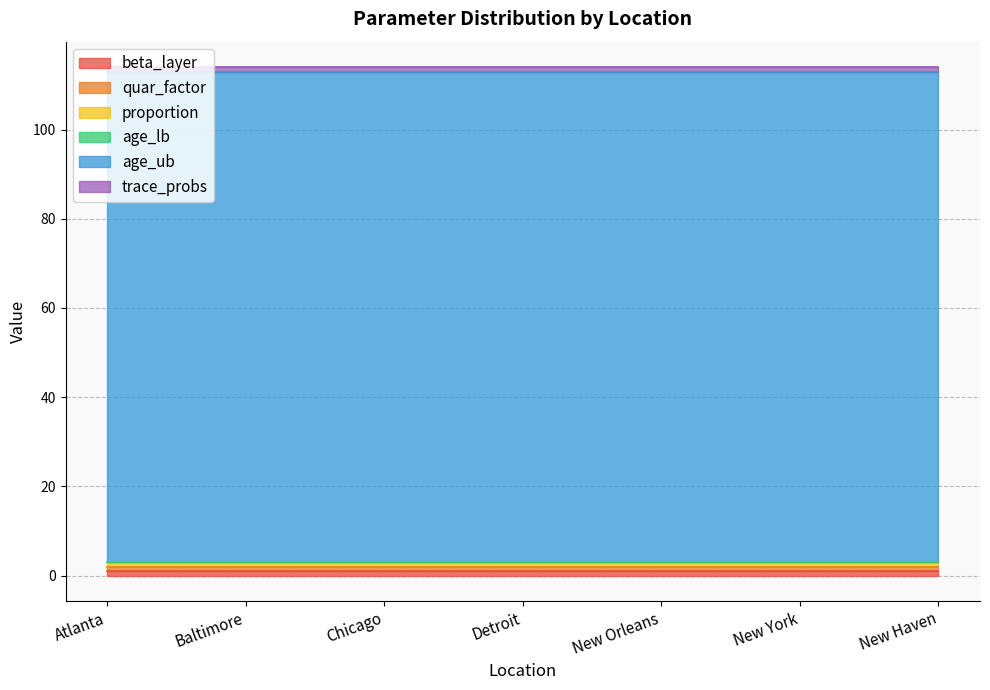

What is the value of the quar_factor point at the 2nd from the left?

1